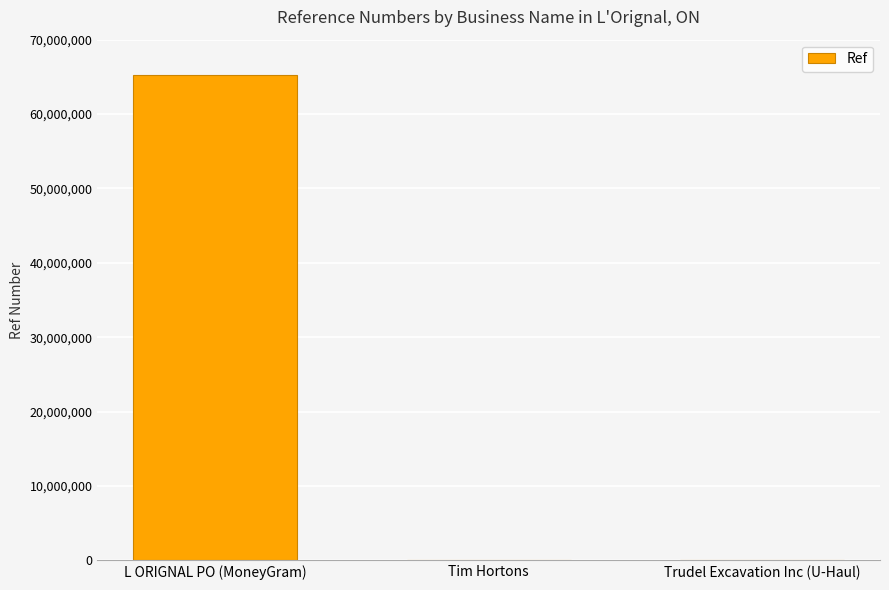

At which label is the value closest to 32626774?

Tim Hortons